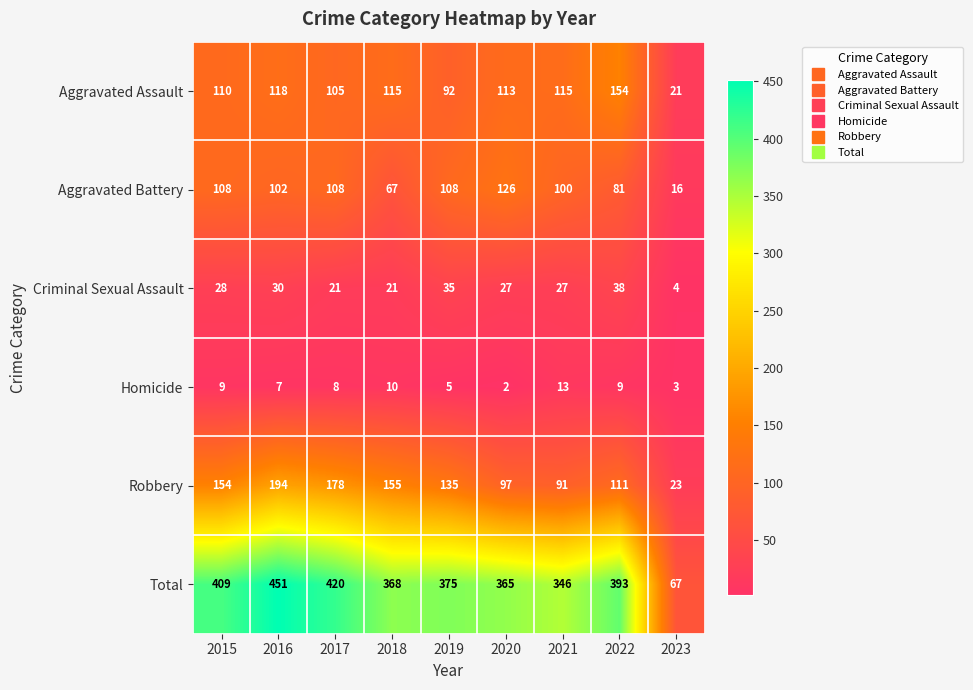

Is it true that Robbery equals 135 at 2019?

True